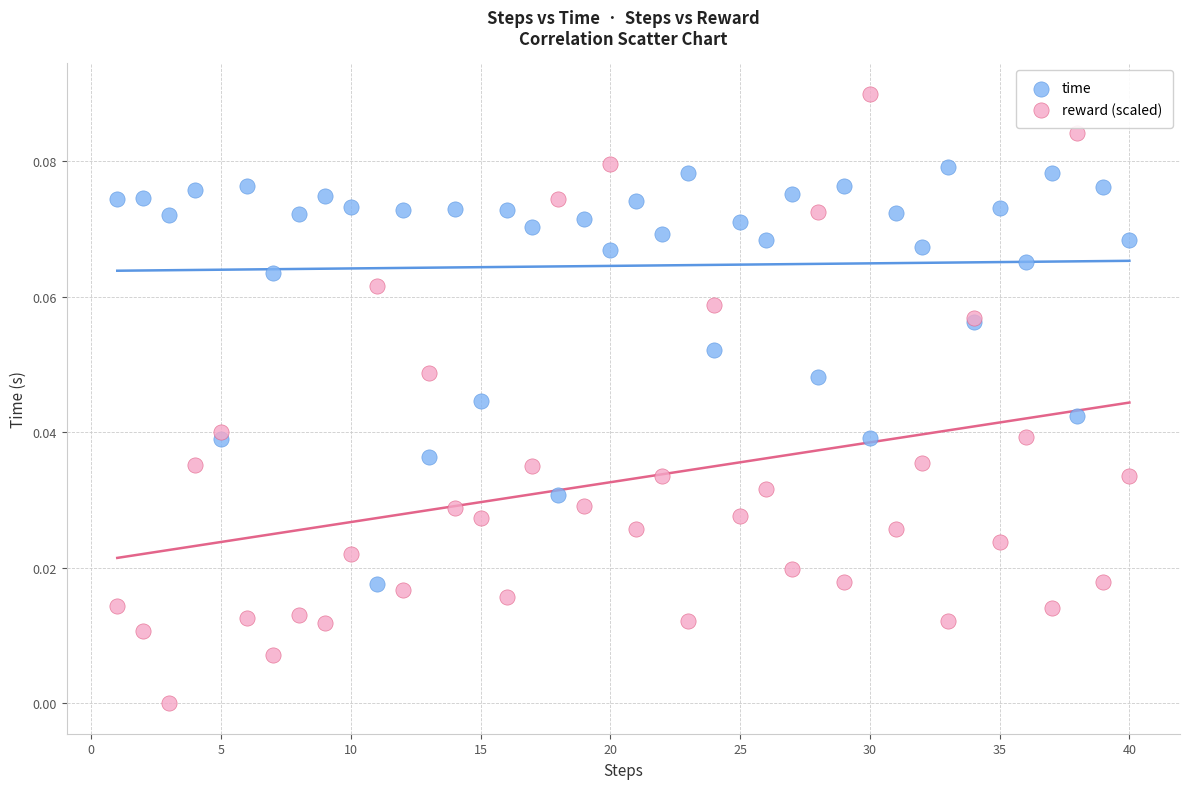

Which series has the widest spread of Y values?

reward (scaled)